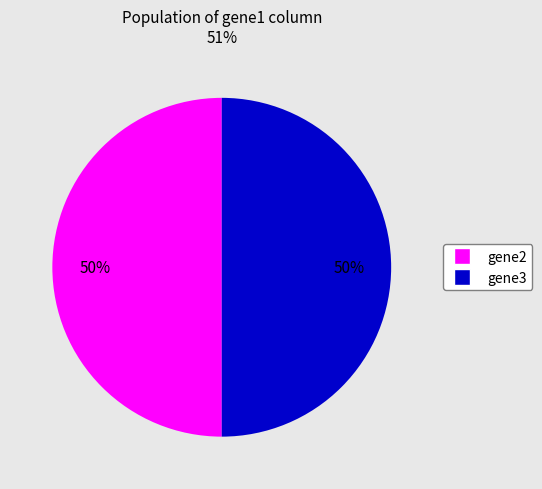

To the nearest percent, what is the average slice percentage?

50%